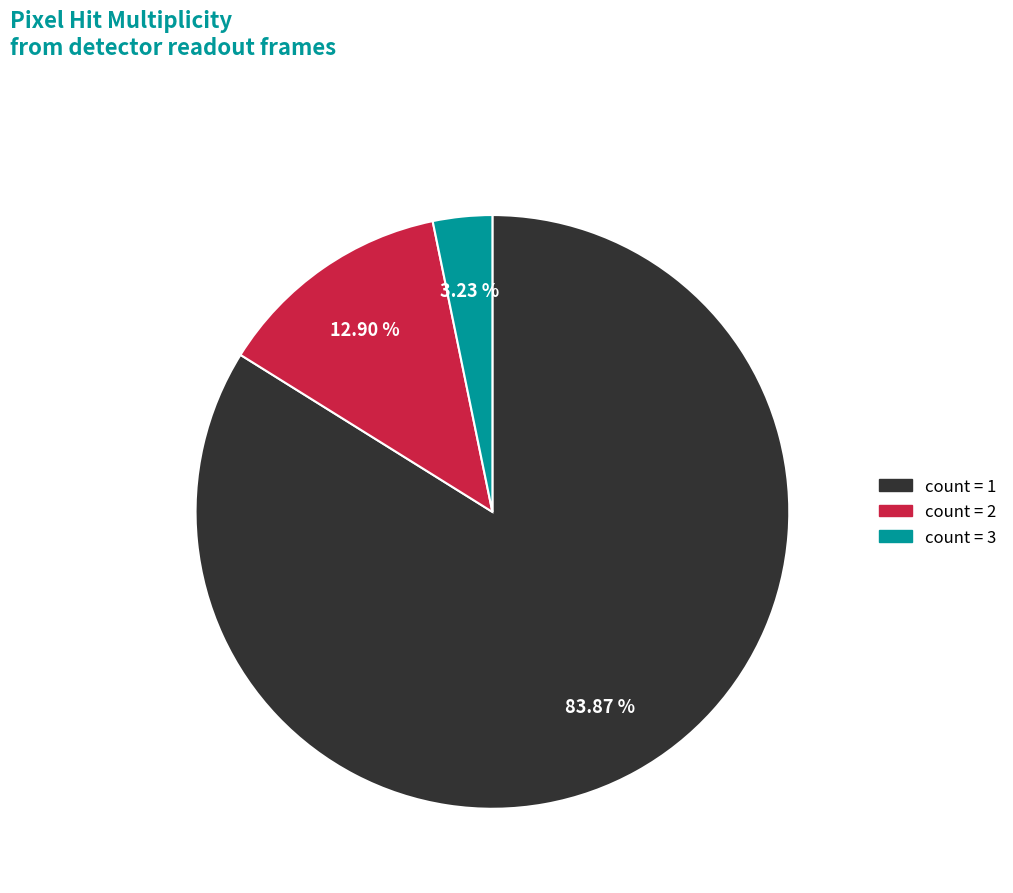

Count the number of slices in the pie.

3